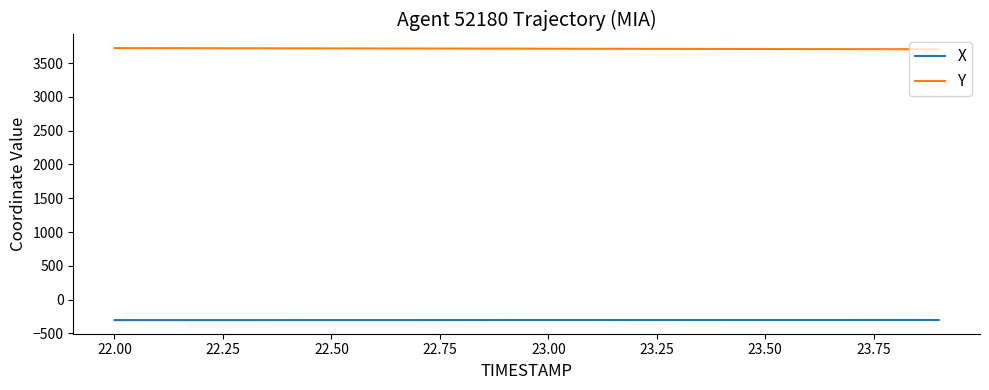

What is the greatest value displayed?

3721.9